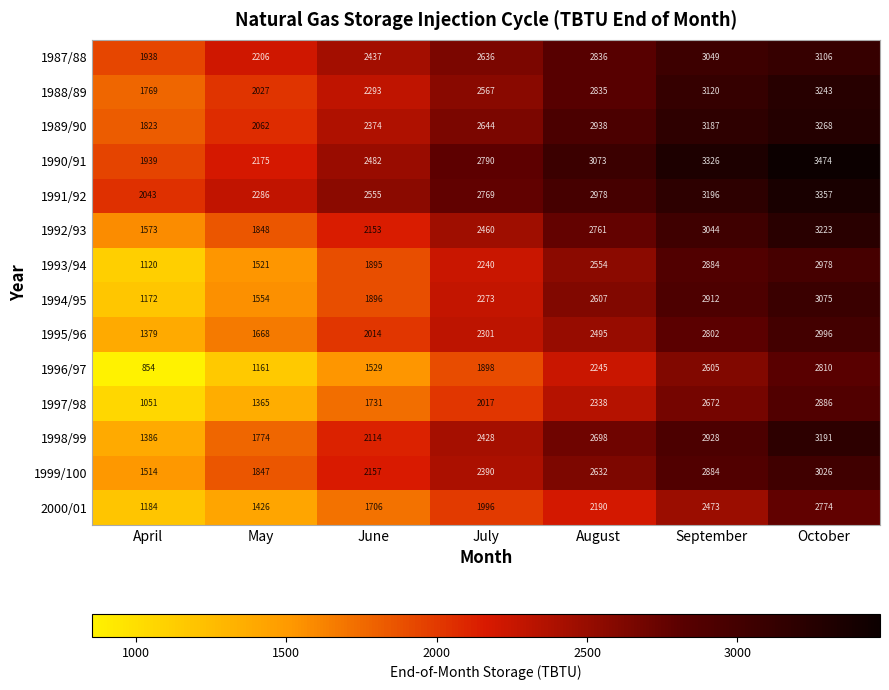

Count the number of data series in this chart.

14